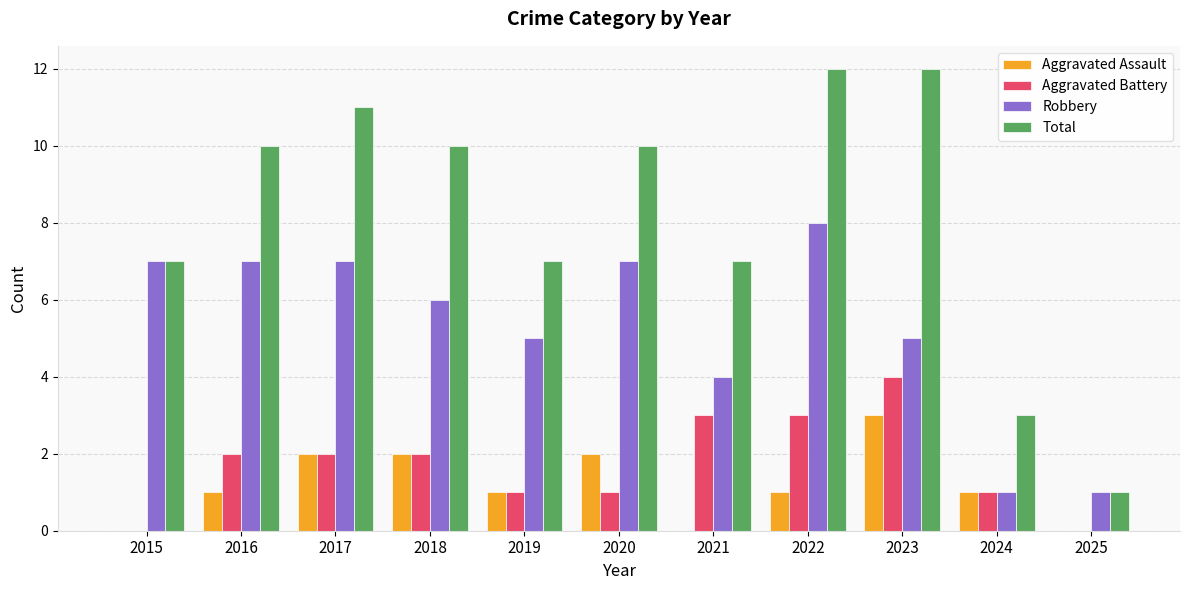

Reading left to right, what are all the values shown in this chart?

Aggravated Assault: 2015=0	2016=1	2017=2	2018=2	2019=1	2020=2	2021=0	2022=1	2023=3	2024=1	2025=0
Aggravated Battery: 2015=0	2016=2	2017=2	2018=2	2019=1	2020=1	2021=3	2022=3	2023=4	2024=1	2025=0
Robbery: 2015=7	2016=7	2017=7	2018=6	2019=5	2020=7	2021=4	2022=8	2023=5	2024=1	2025=1
Total: 2015=7	2016=10	2017=11	2018=10	2019=7	2020=10	2021=7	2022=12	2023=12	2024=3	2025=1